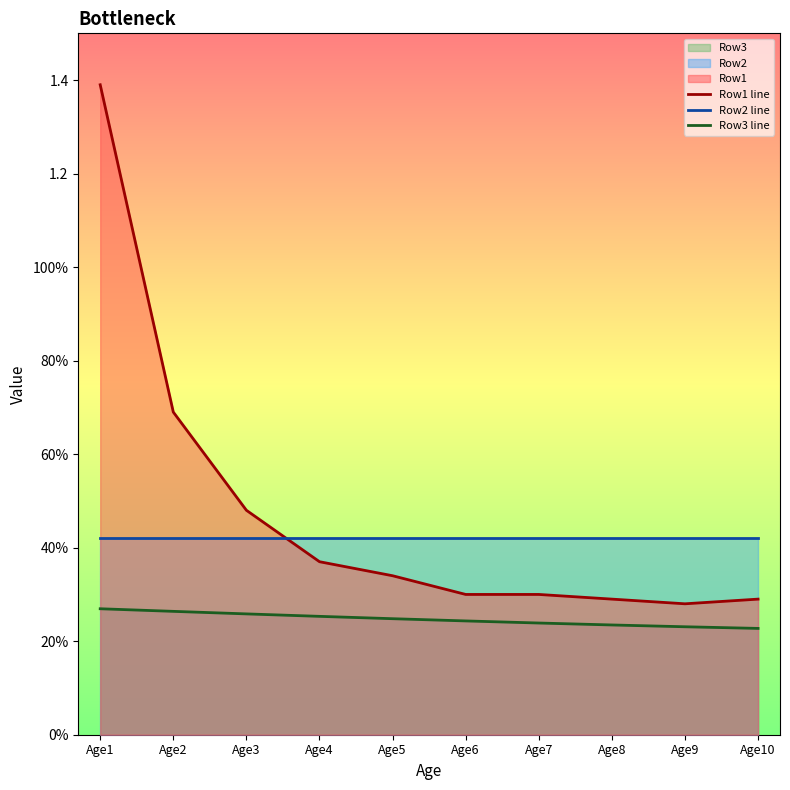

True or false: Row3 line and Row1 line intersect in this chart.

False